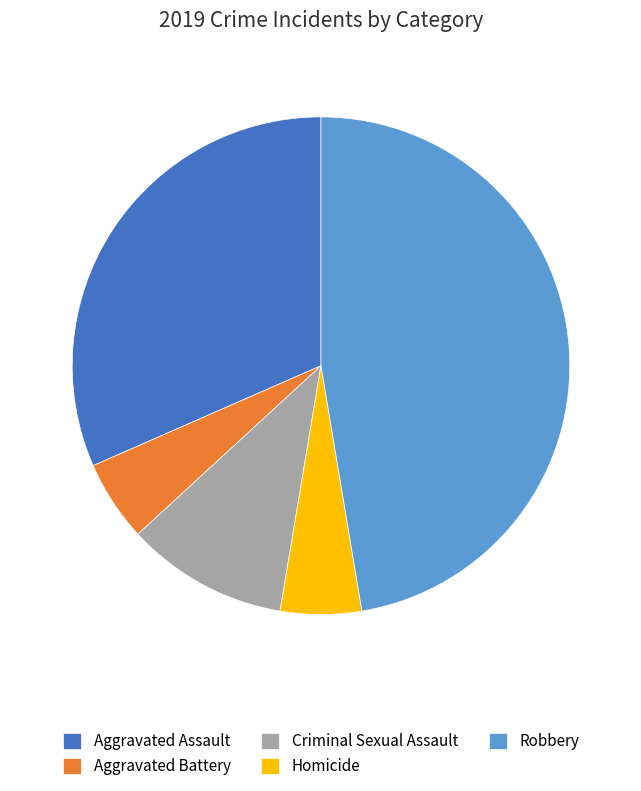

Is there any slice that represents more than half of the pie?

No